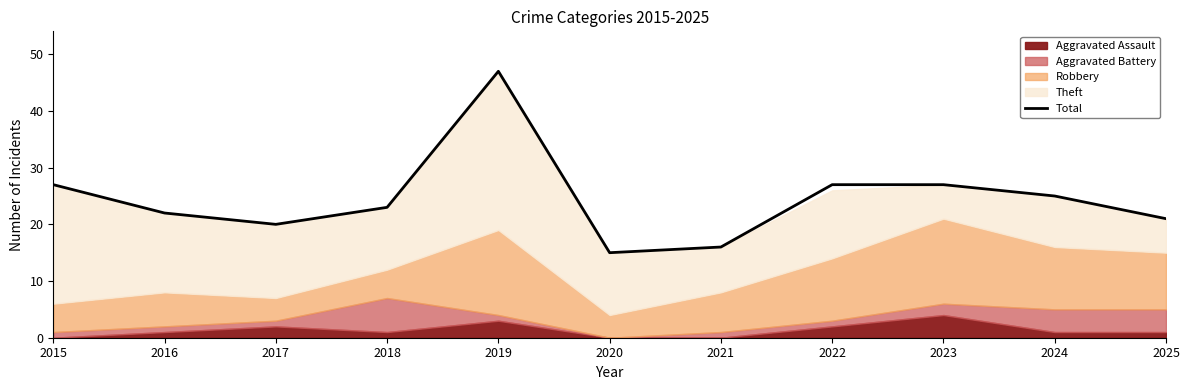

What is the value of the 4th point from the left?

23